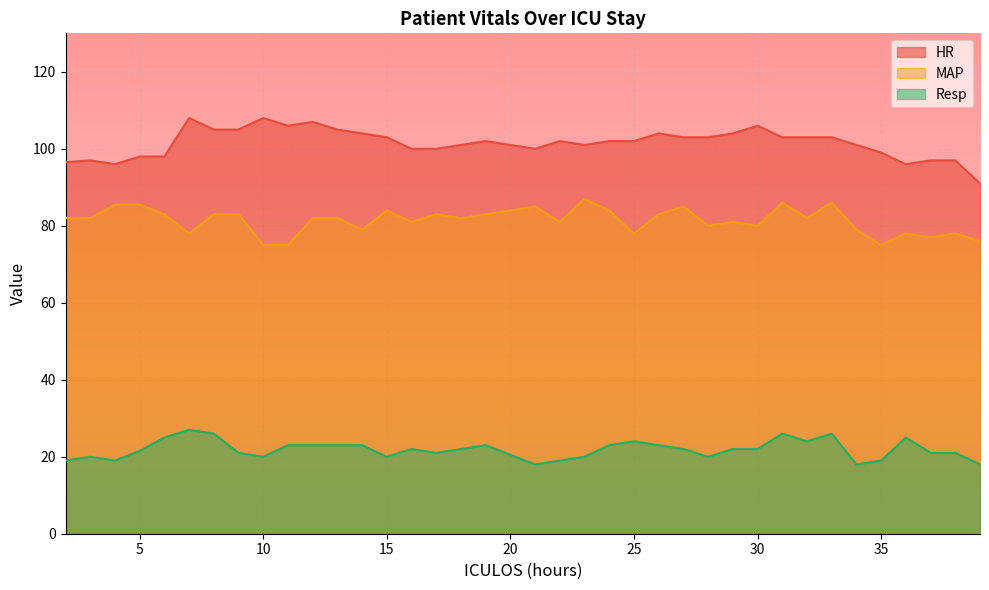

At which label does MAP reach its peak?

23